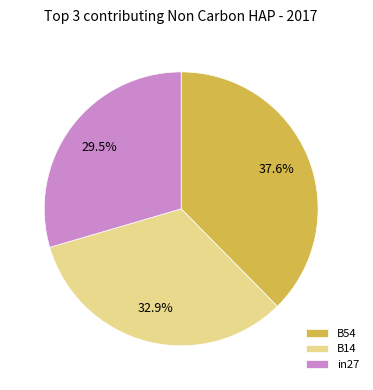

Is there a majority slice in this chart?

No